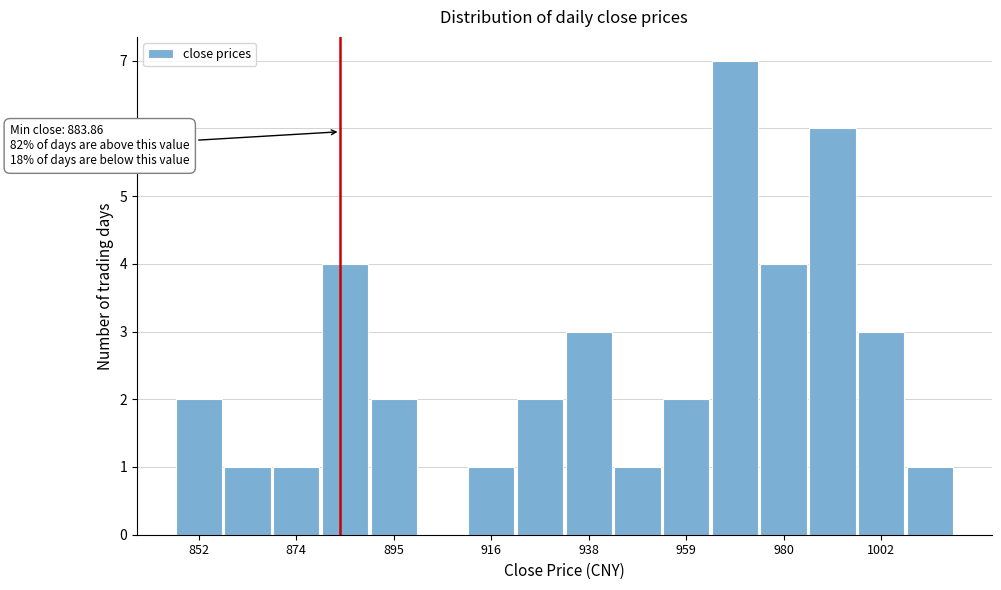

Around what value on the x-axis is the tallest bar? Give the approximate position of its centre, as read against the axis.

970